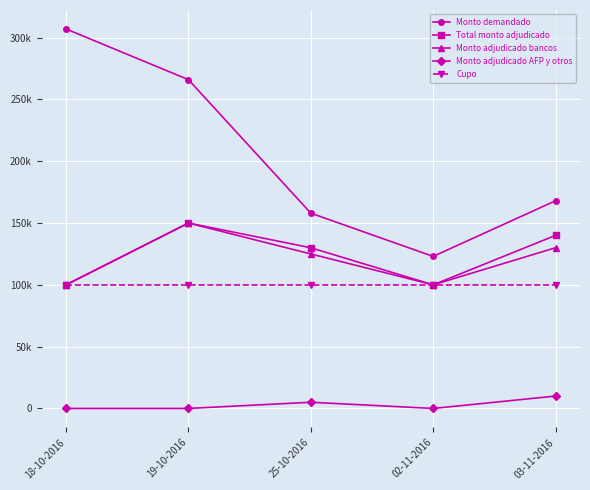

What is the spread (max minus min) of values at 03-11-2016?

158000